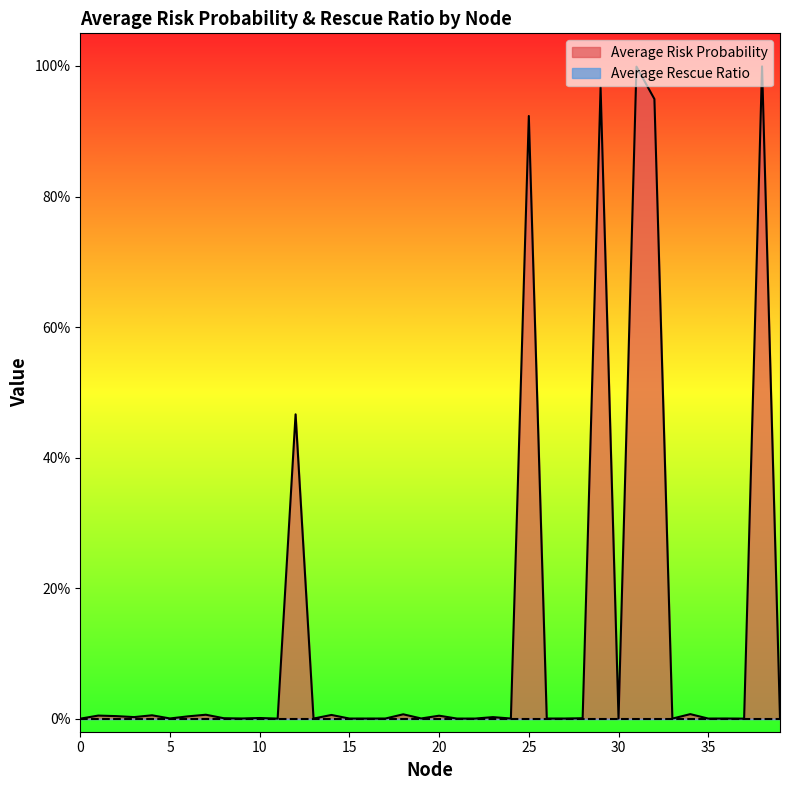

Rank the categories by value from highest to lowest.

38, 31, 29, 32, 25, 12, 34, 18, 7, 14, 4, 1, 20, 2, 6, 3, 23, 10, 8, 28, 19, 5, 39, 9, 24, 30, 36, 17, 26, 27, 16, 15, 13, 35, 21, 22, 33, 11, 37, 0